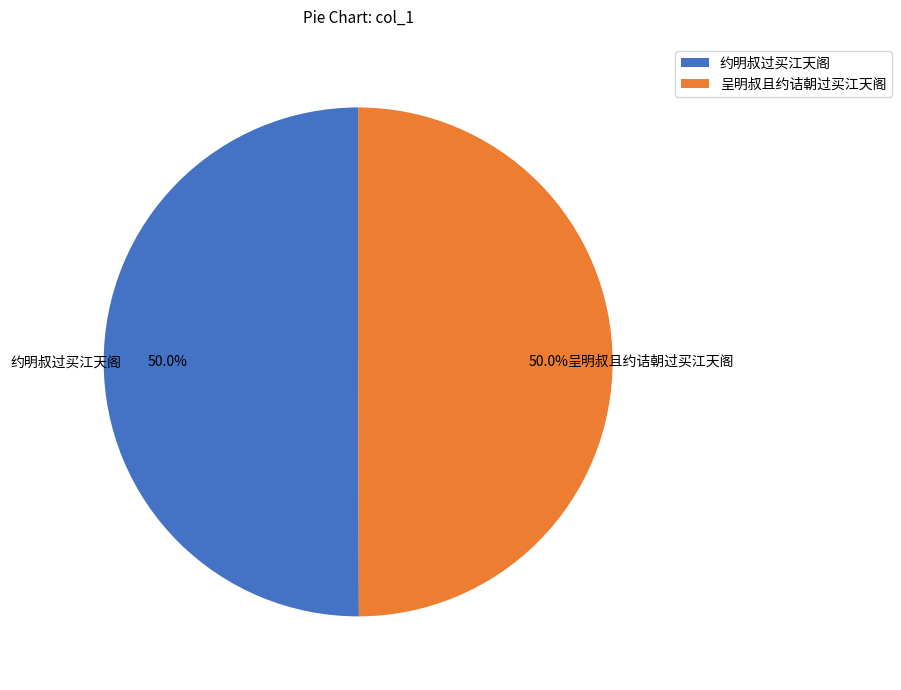

What is the ratio of the value at 约明叔过买江天阁 to the value at 呈明叔且约诘朝过买江天阁?

1.0